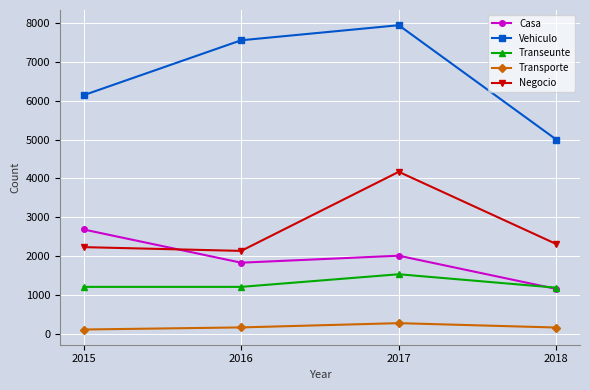

True or false: Transporte and Transeunte intersect in this chart.

False